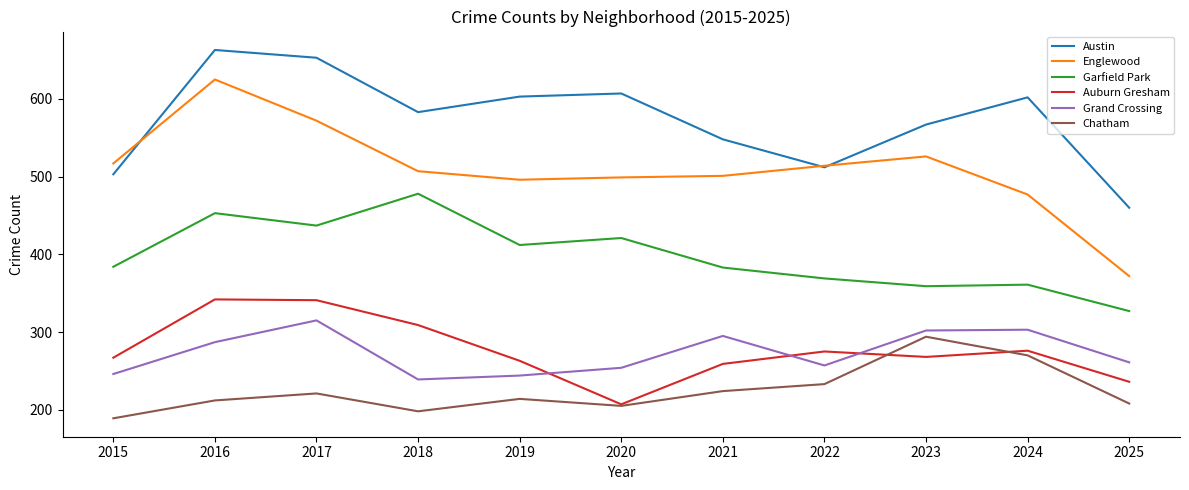

Which series has the largest range (max minus min)?

Englewood